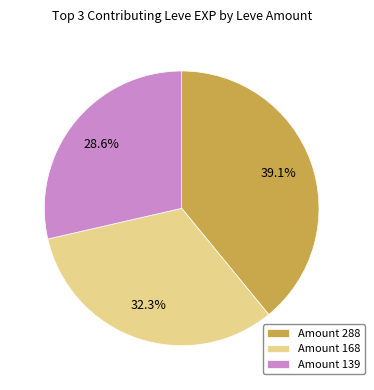

Which slice is the largest?

Amount 288